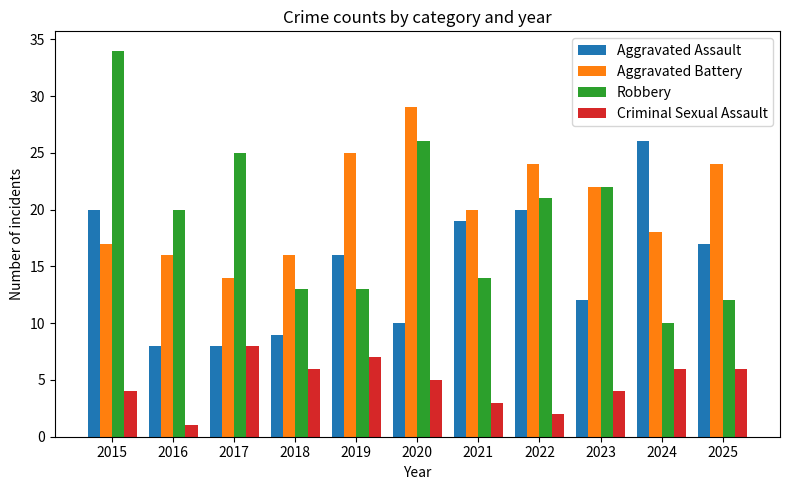

Which series has the largest total across all categories?

Aggravated Battery